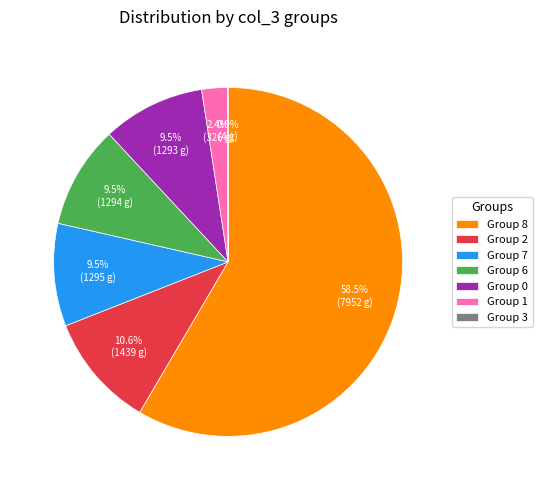

Combined, do Group 1 and Group 6 account for over 50%?

No